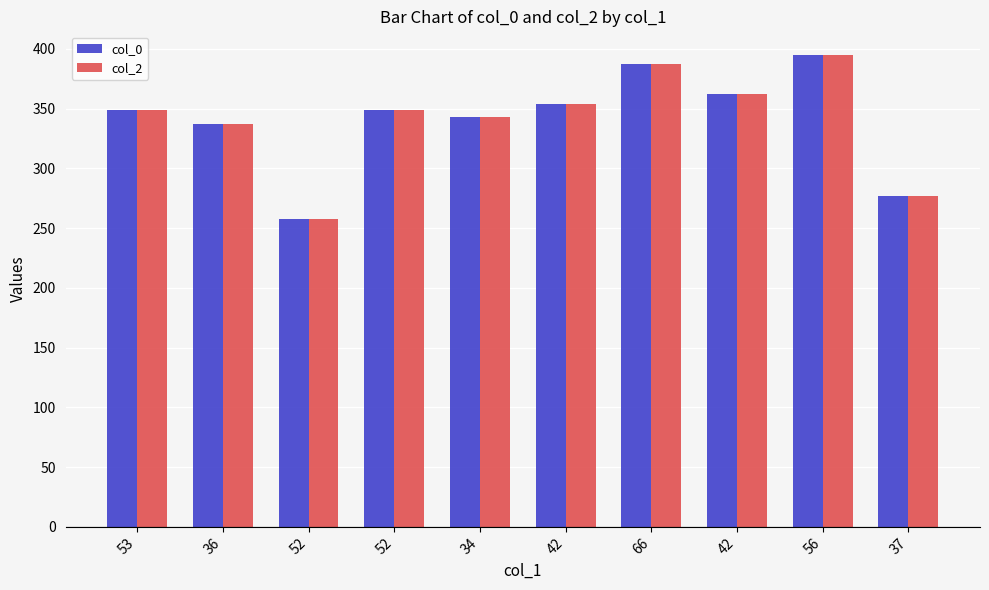

Reading left to right, extract all data points from this chart.

col_0: 53=349	36=337	52=258	52=349	34=343	42=354	66=387	42=362	56=395	37=277
col_2: 53=349	36=337	52=258	52=349	34=343	42=354	66=387	42=362	56=395	37=277